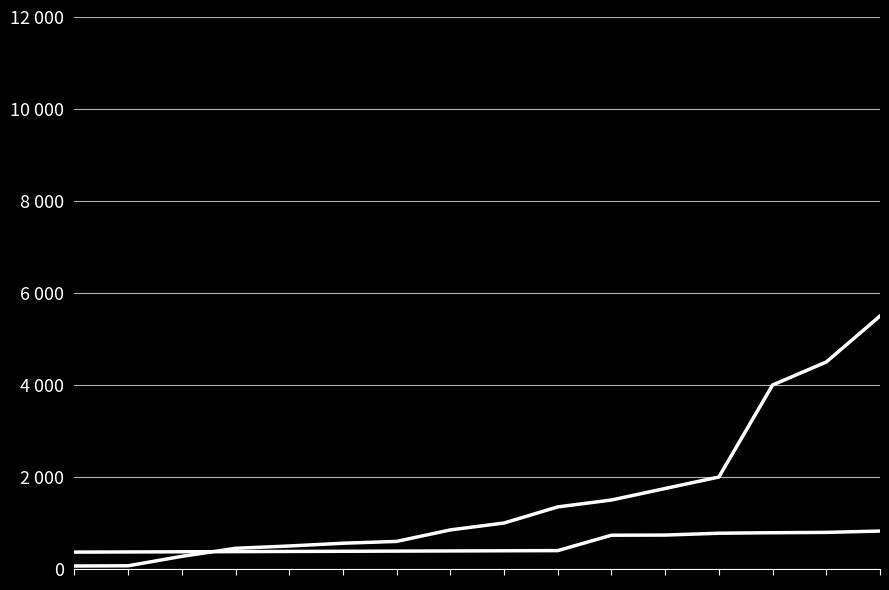

Does the chart have visible grid lines?

Yes